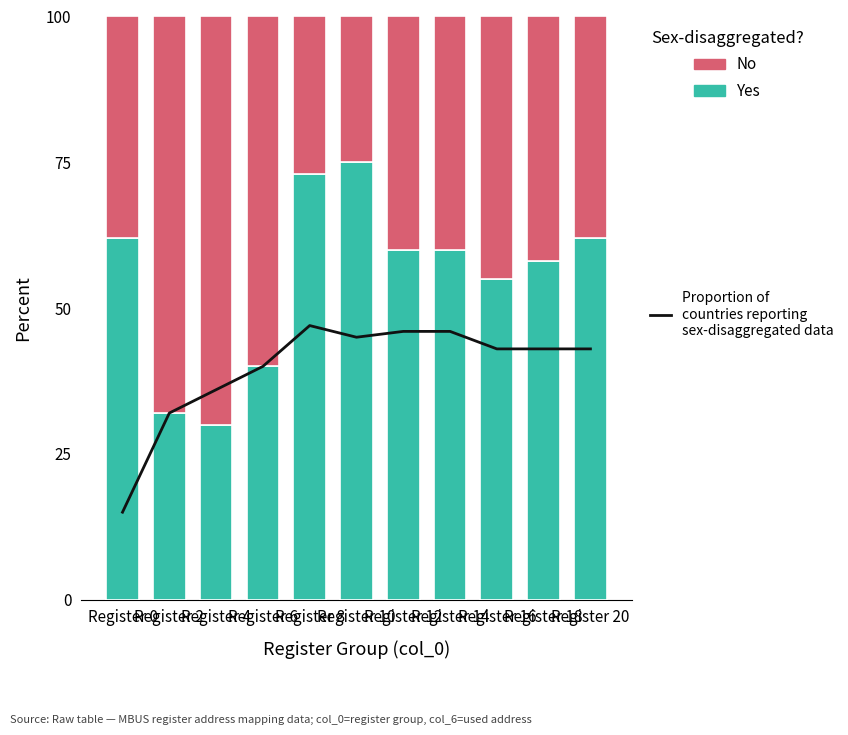

What is the minimum value shown in the chart?

15